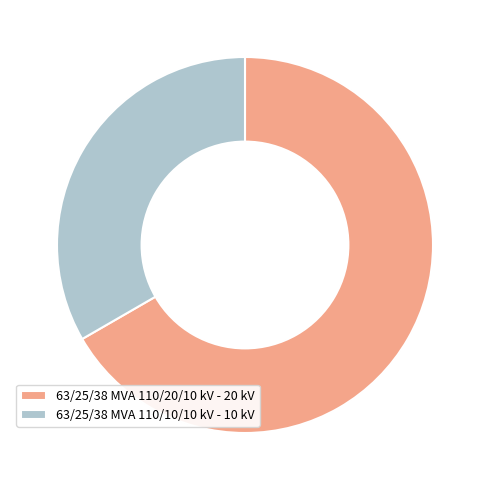

How many segments does this pie chart have?

2